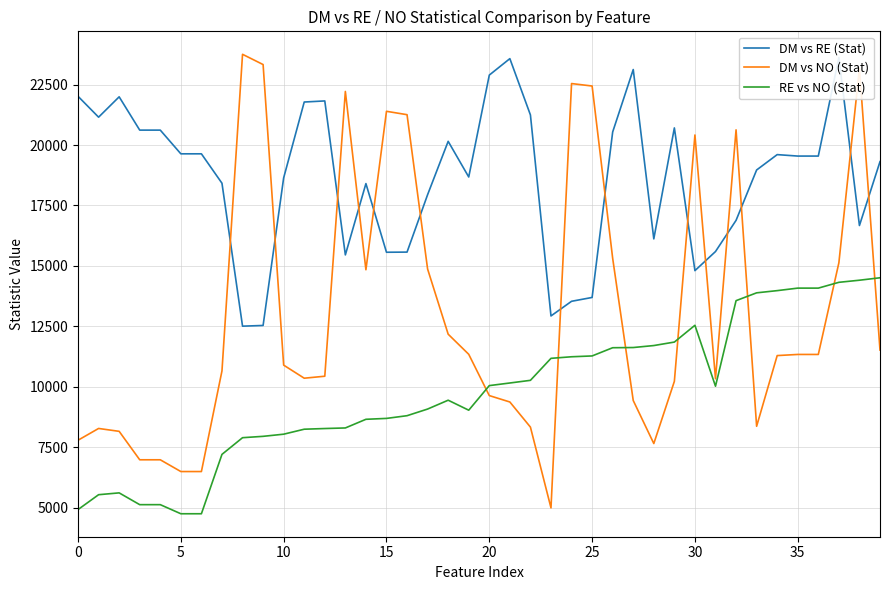

What is the lowest value of the RE vs NO (Stat) series?

4747.5